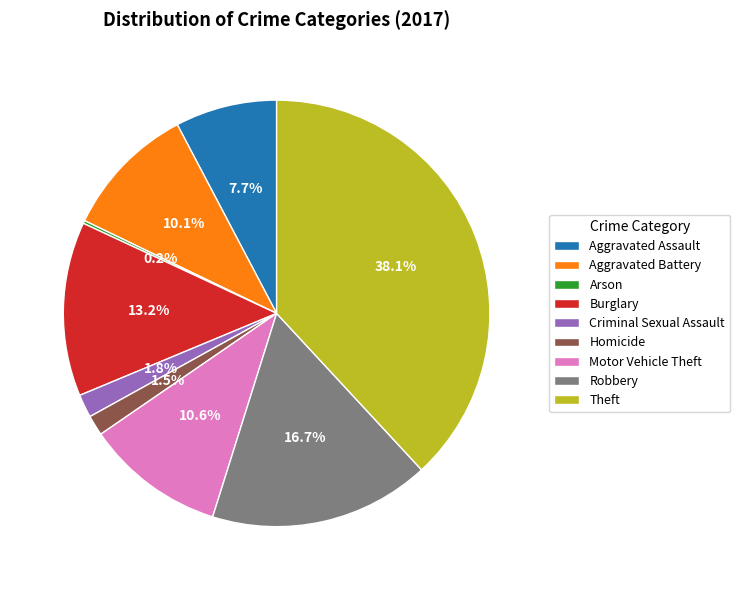

What percentage do Burglary and Aggravated Battery together represent?

23.3%